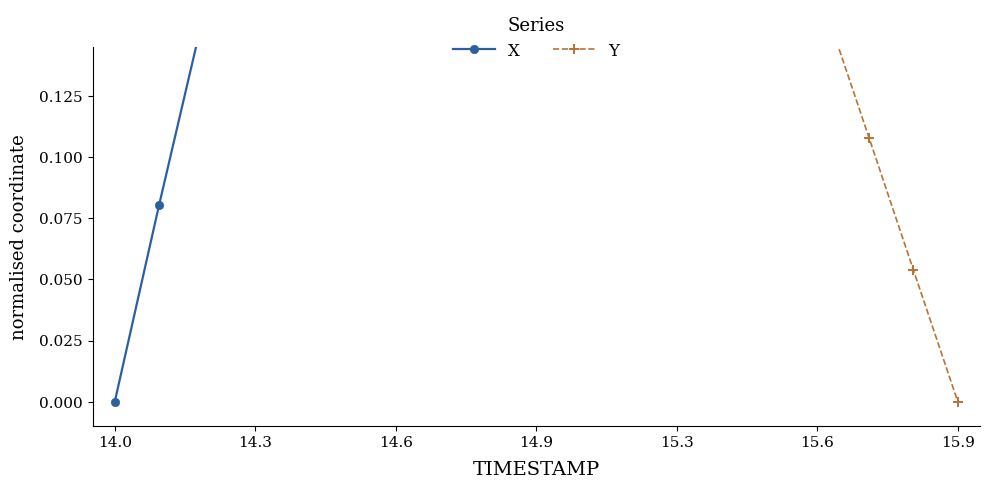

After their last crossing, which series has the higher values: X or Y?

X